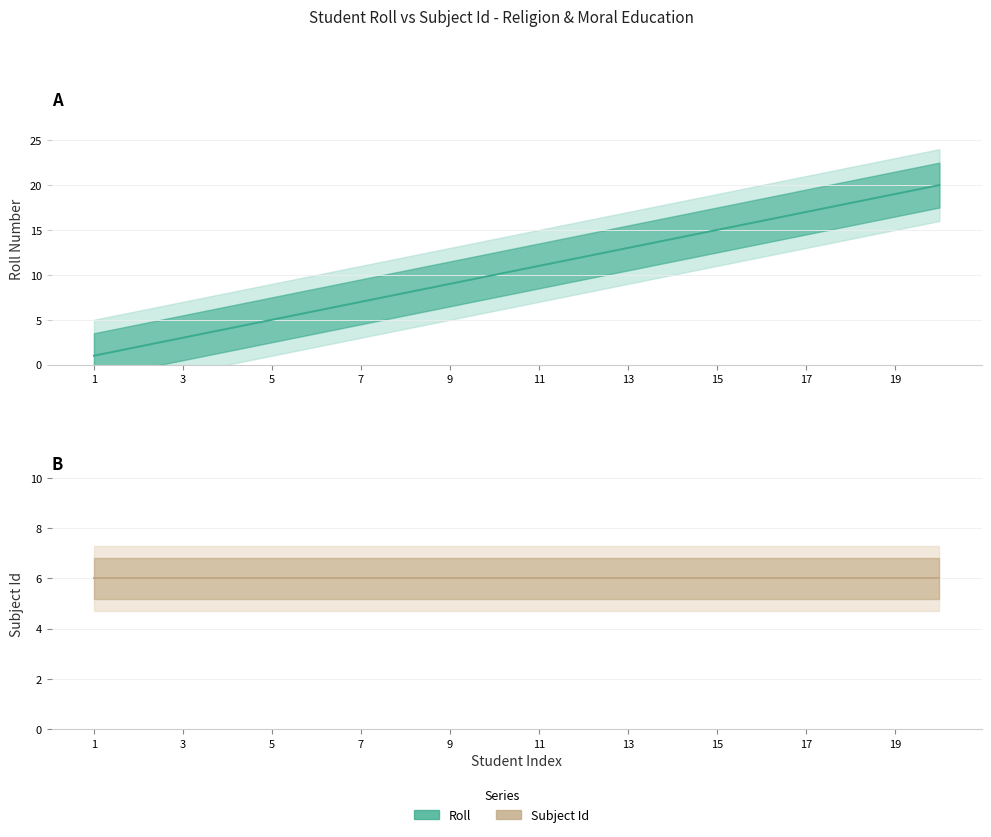

Reading right to left, extract all data points from this chart.

Roll: 20	19	18	17	16	15	14	13	12	11	10	9	8	7	6	5	4	3	2	1
Subject Id: 6	6	6	6	6	6	6	6	6	6	6	6	6	6	6	6	6	6	6	6